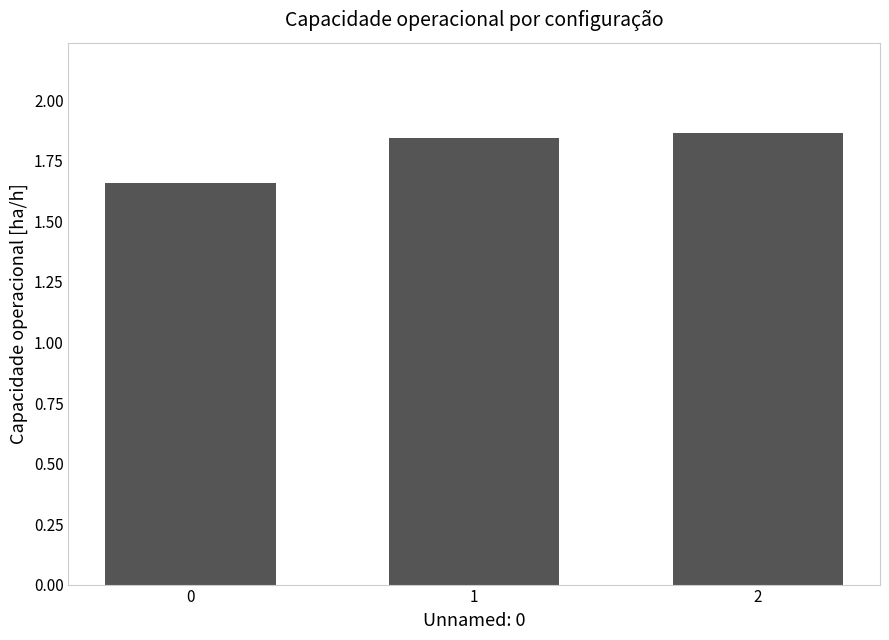

The value at 0 is 2.9. True or false?

False